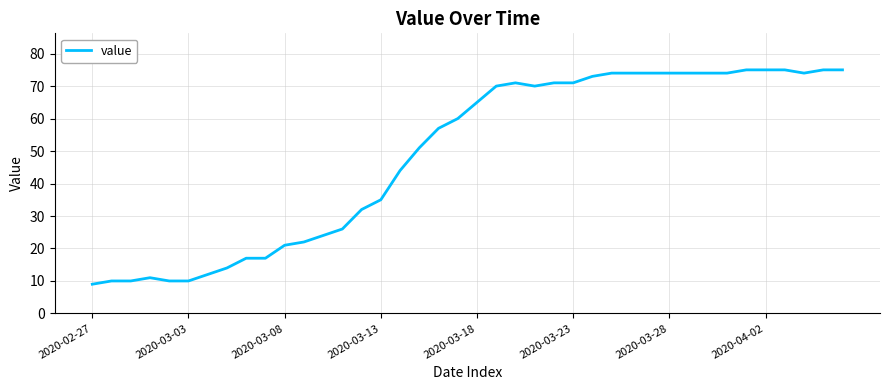

Reading left to right, transcribe all the data shown in this chart.

9	10	10	11	10	10	12	14	17	17	21	22	24	26	32	35	44	51	57	60	65	70	71	70	71	71	73	74	74	74	74	74	74	74	75	75	75	74	75	75